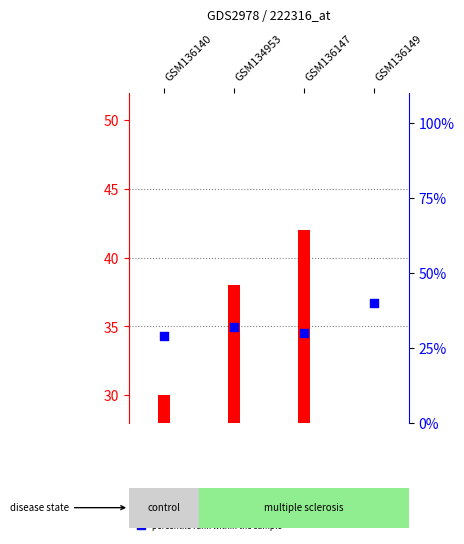

Which series contains the lowest Y value?

count